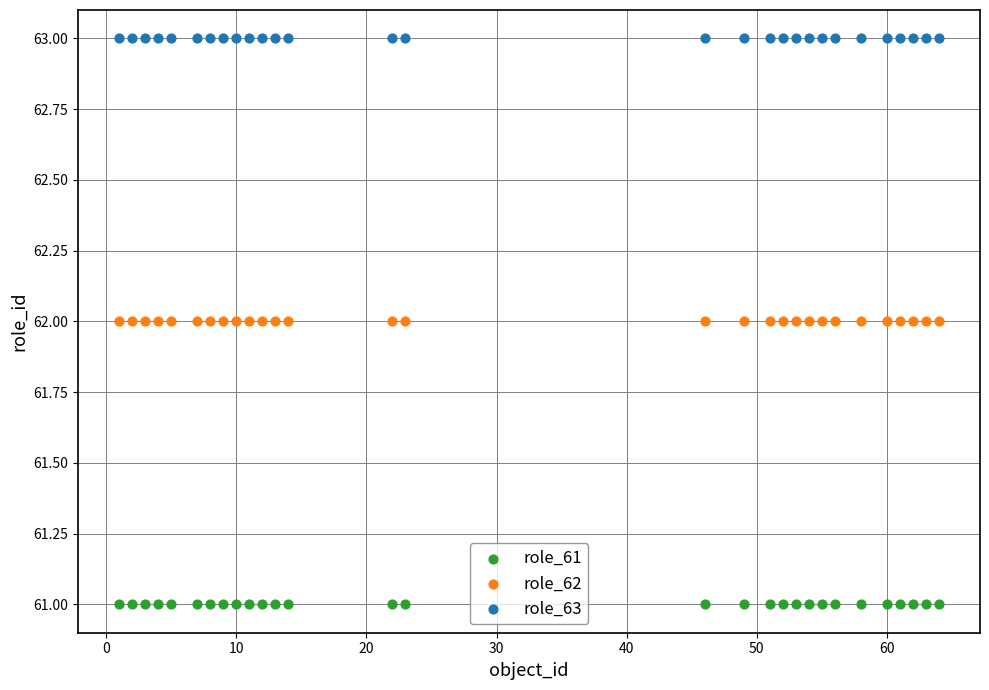

Which series contains the highest Y value?

role_63